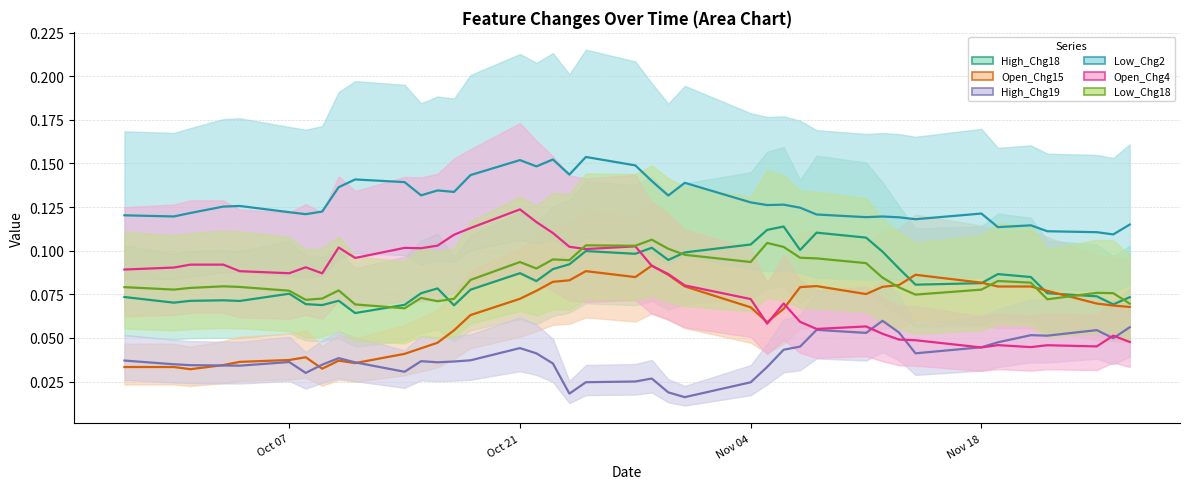

Which series changed the most between 2024-10-07 and 2024-11-14?

Open_Chg15